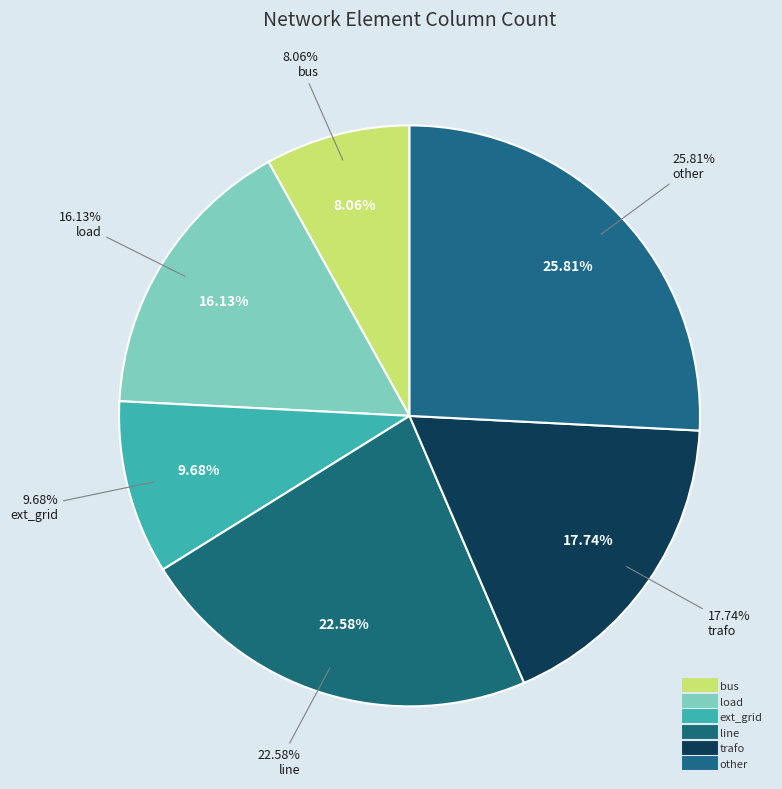

Approximately how many times larger is the value at other compared to trafo?

1.5